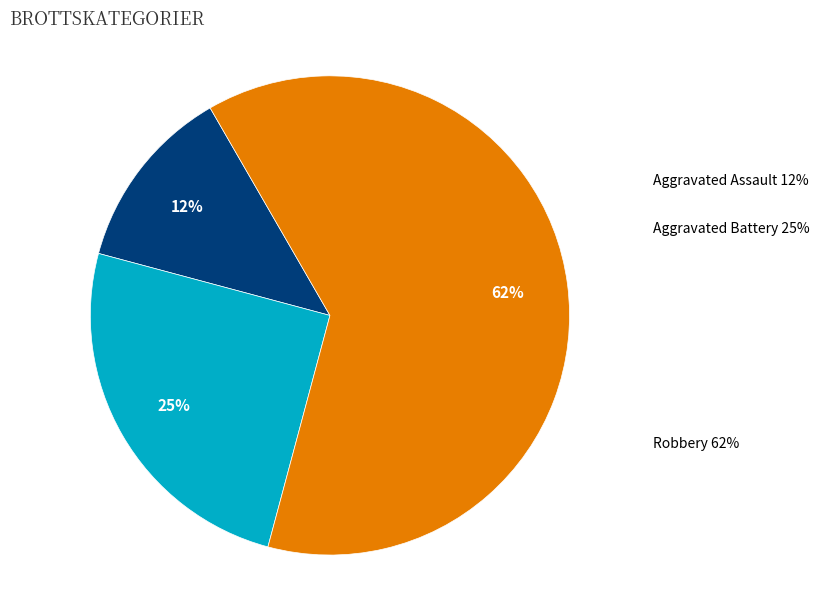

How many segments does this pie chart have?

3